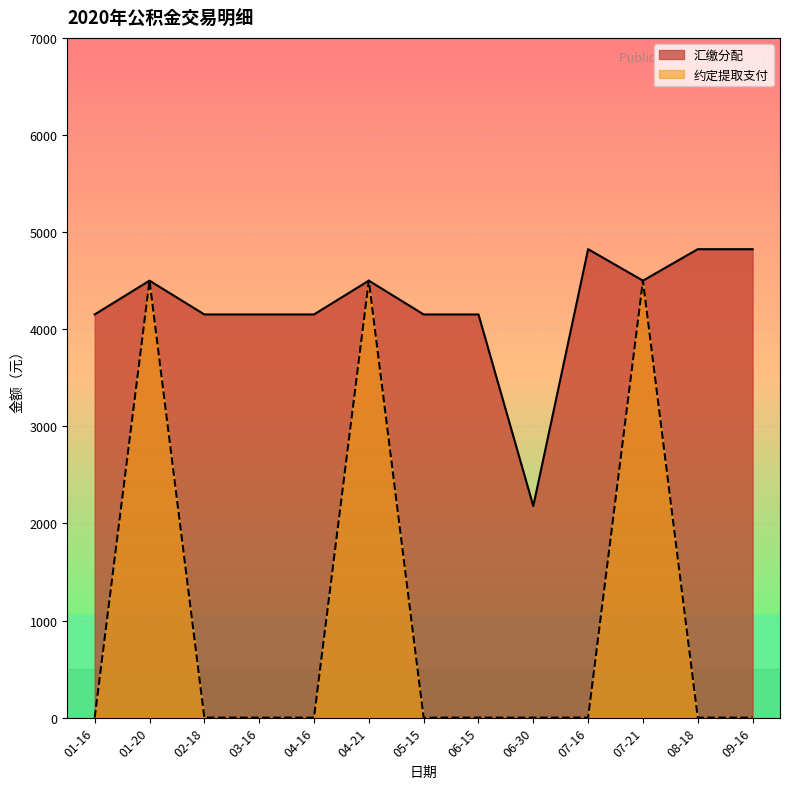

What position from the right is 06-30?

5